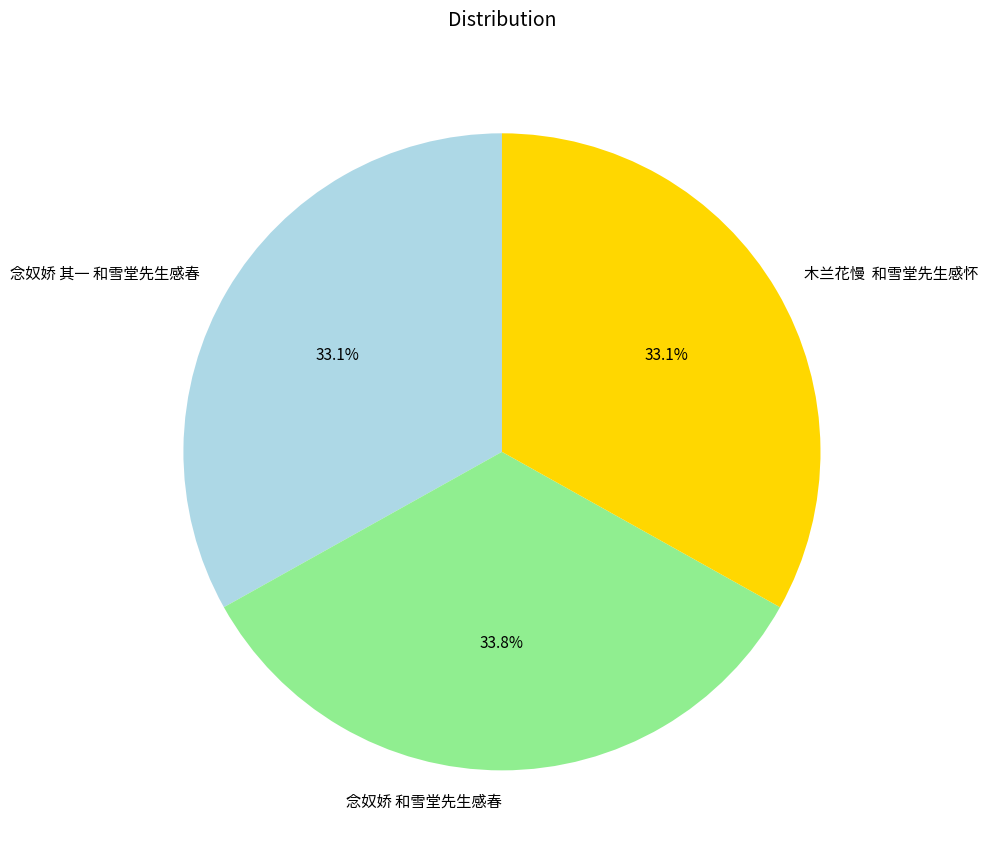

What is the largest slice in the pie chart?

念奴娇 和雪堂先生感春